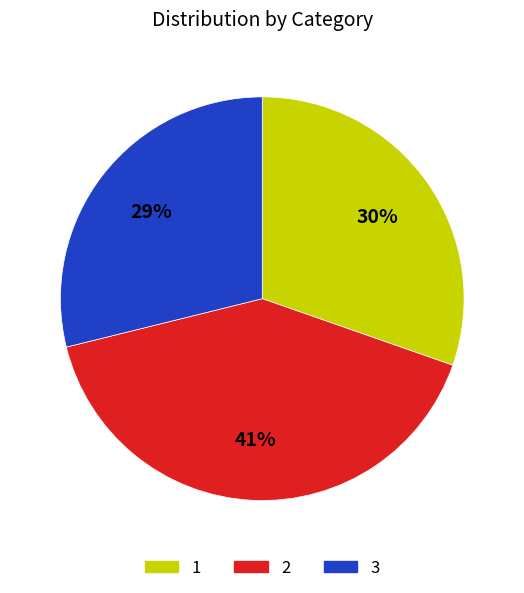

What is the ratio of the value at 3 to the value at 2?

0.7